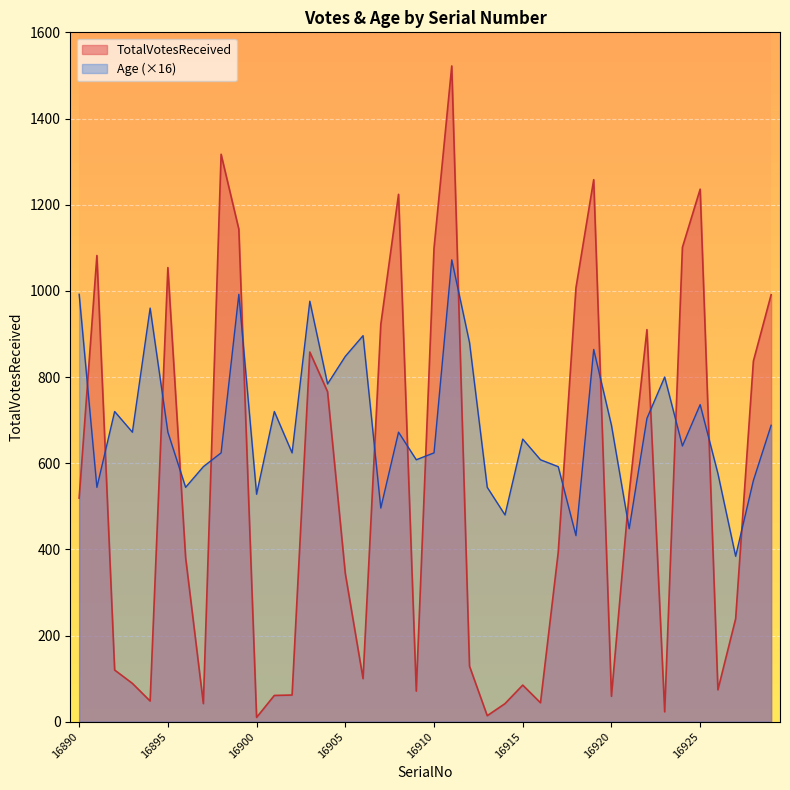

What is the approximate value of Age at 16920, to the nearest 10?

690